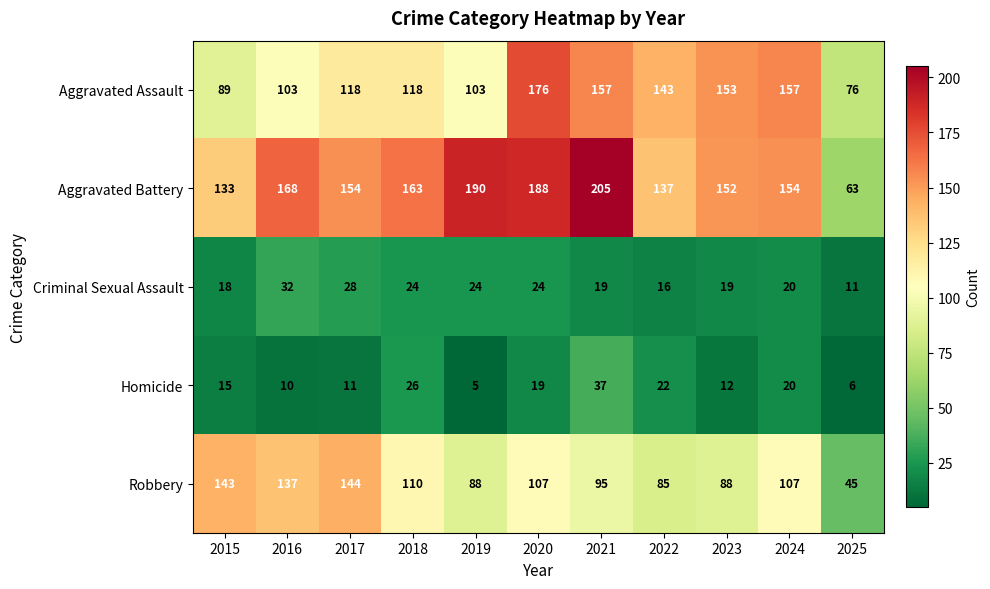

How many series are shown in this chart?

5